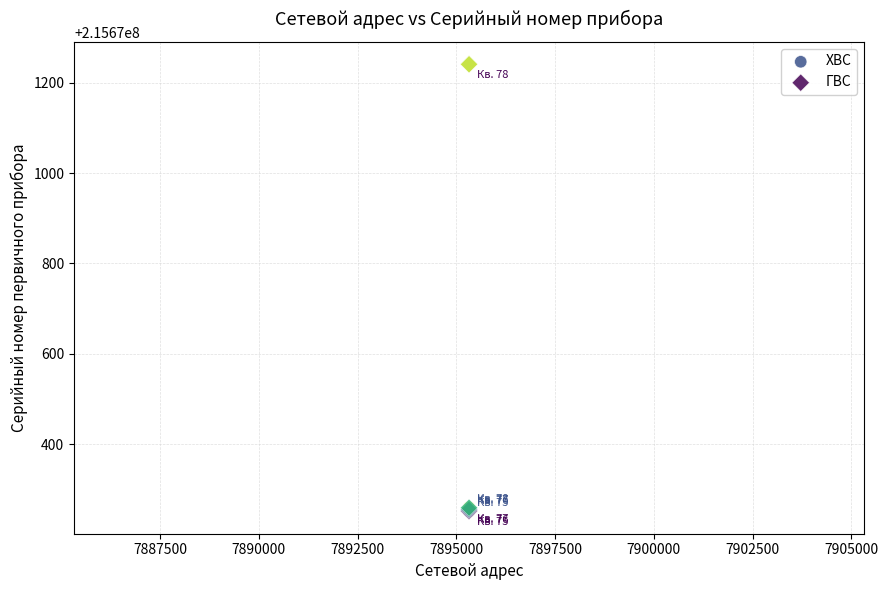

Which series has the largest Y range (max minus min)?

ГВС